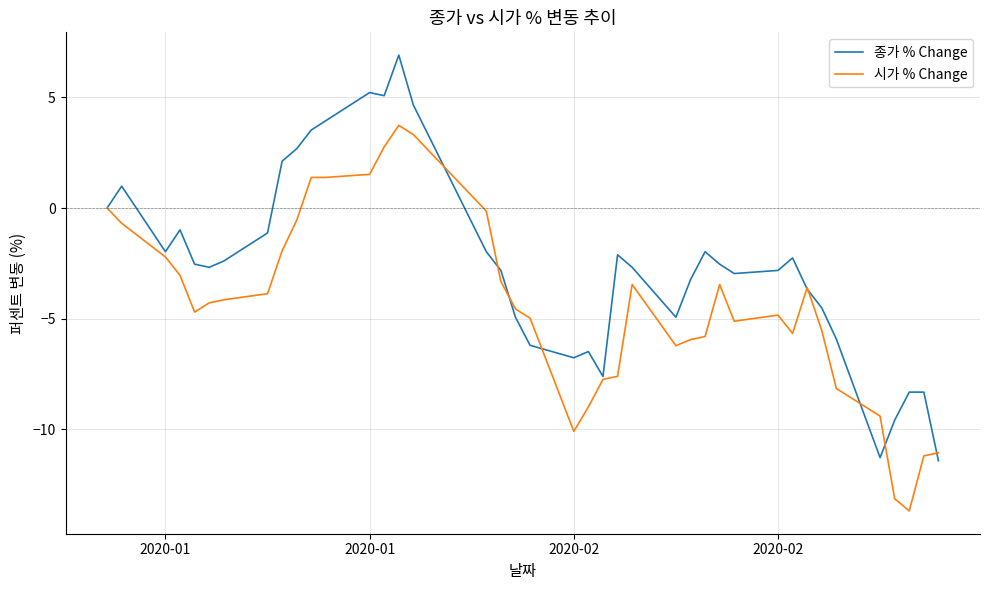

Rank the series by their maximum value, from lowest to highest.

시가 % Change, 종가 % Change